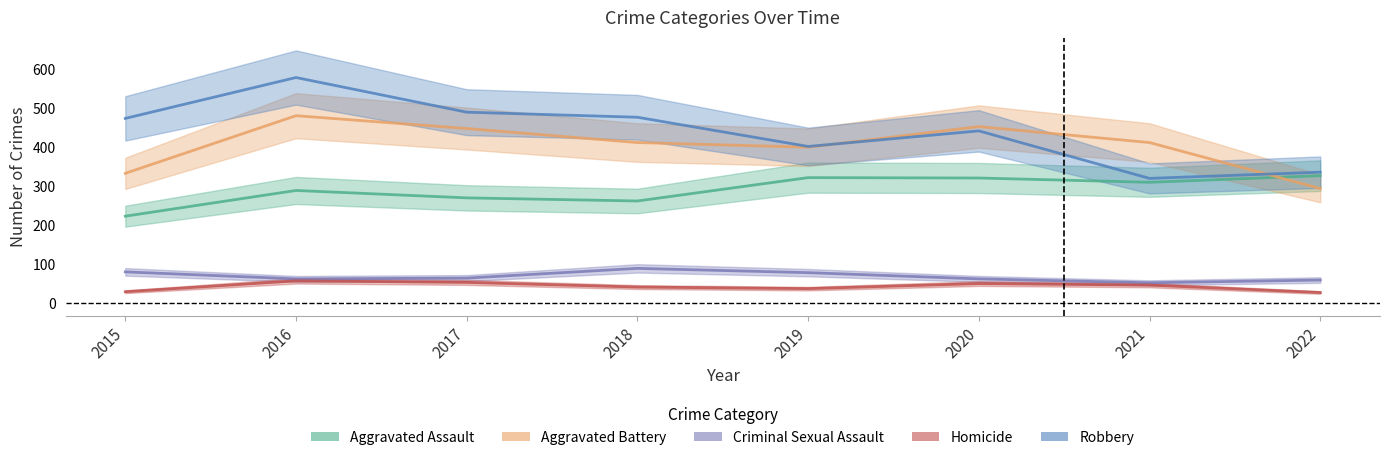

How many lines are shown in the chart?

5